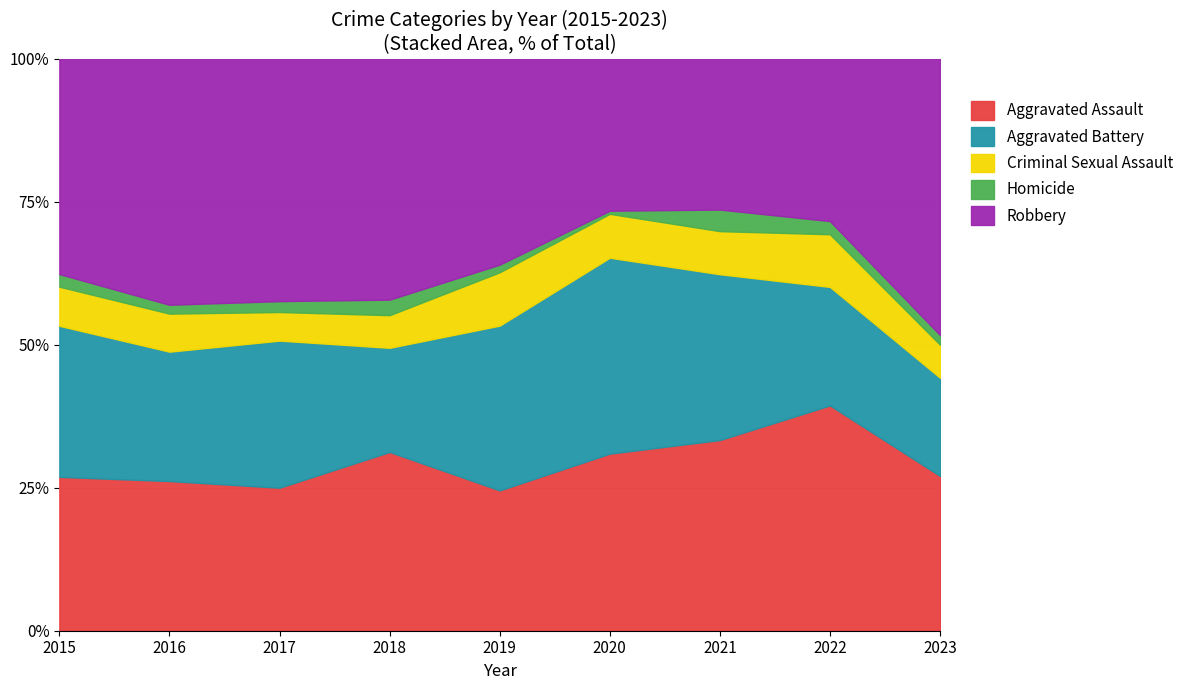

How many lines are shown in the chart?

5